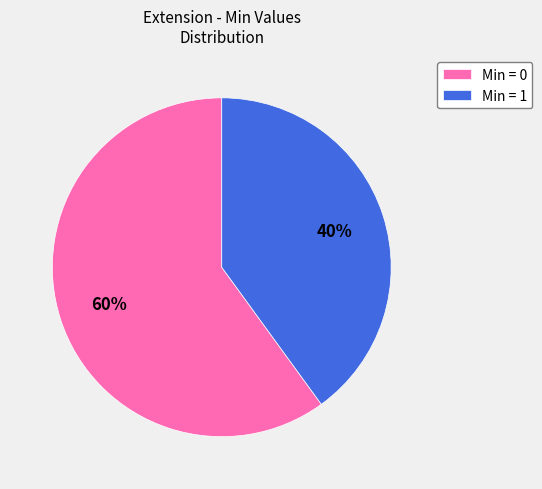

The Min = 0 slice represents 60% of the pie. True or false?

True